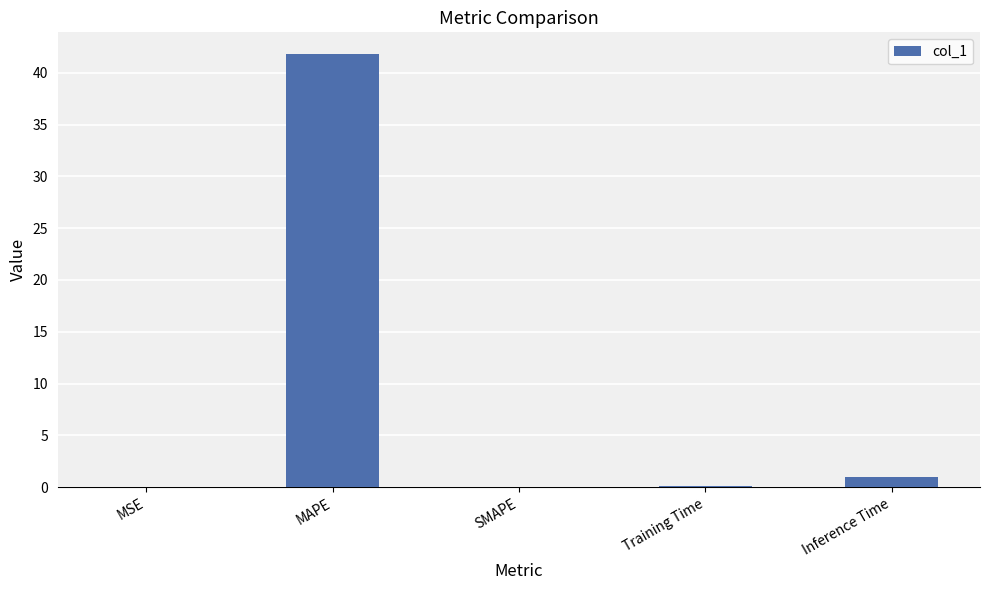

At which label is the value closest to 20?

Inference Time